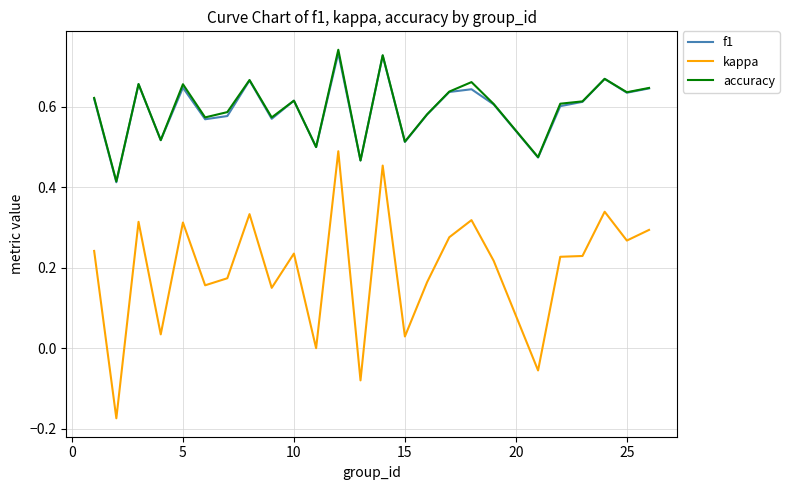

Which series has the largest range (max minus min)?

kappa